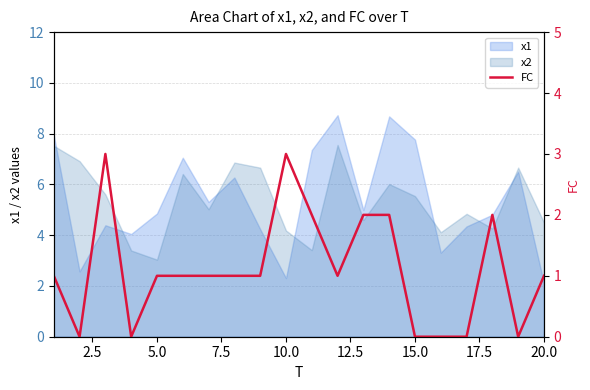

Which series ends up on top after the final intersection of x2 and x1?

x2